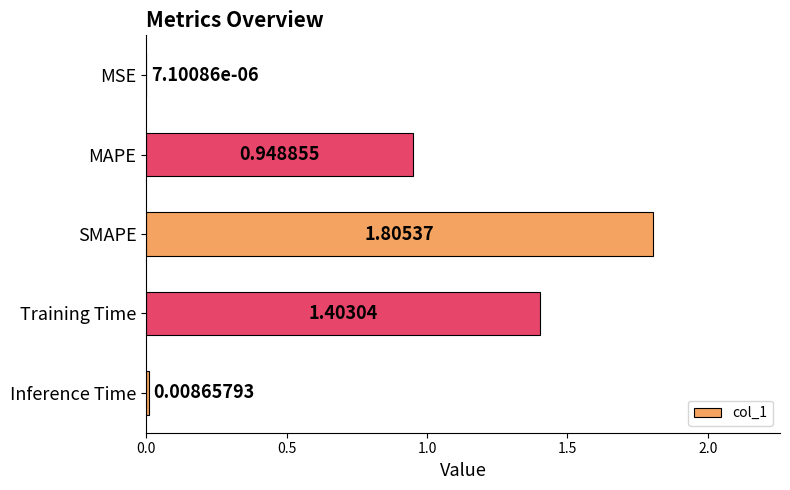

How many categories are shown in the chart?

5